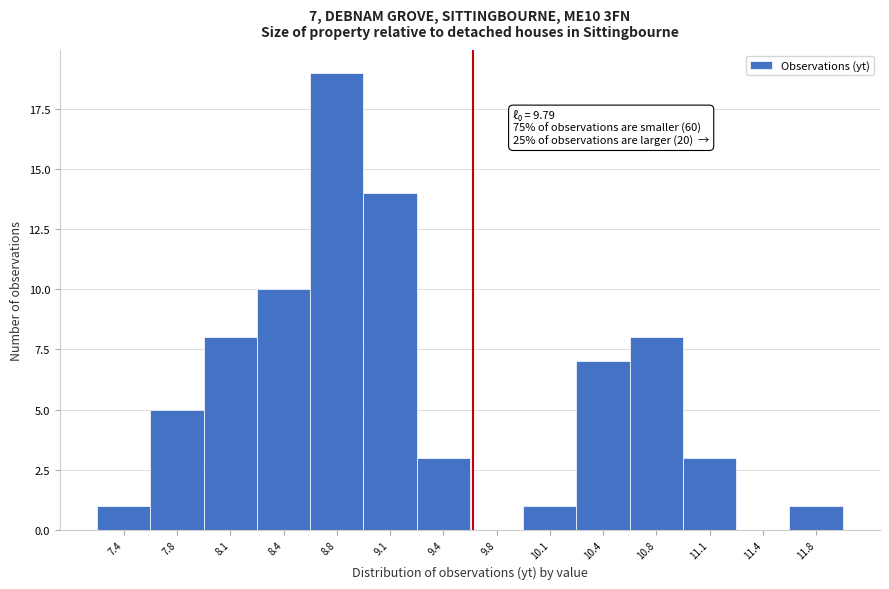

Reading right to left, extract all data points from this chart.

11.8=1	11.4=0	11.1=3	10.8=8	10.4=7	10.1=1	9.8=0	9.4=3	9.1=14	8.8=19	8.4=10	8.1=8	7.8=5	7.4=1